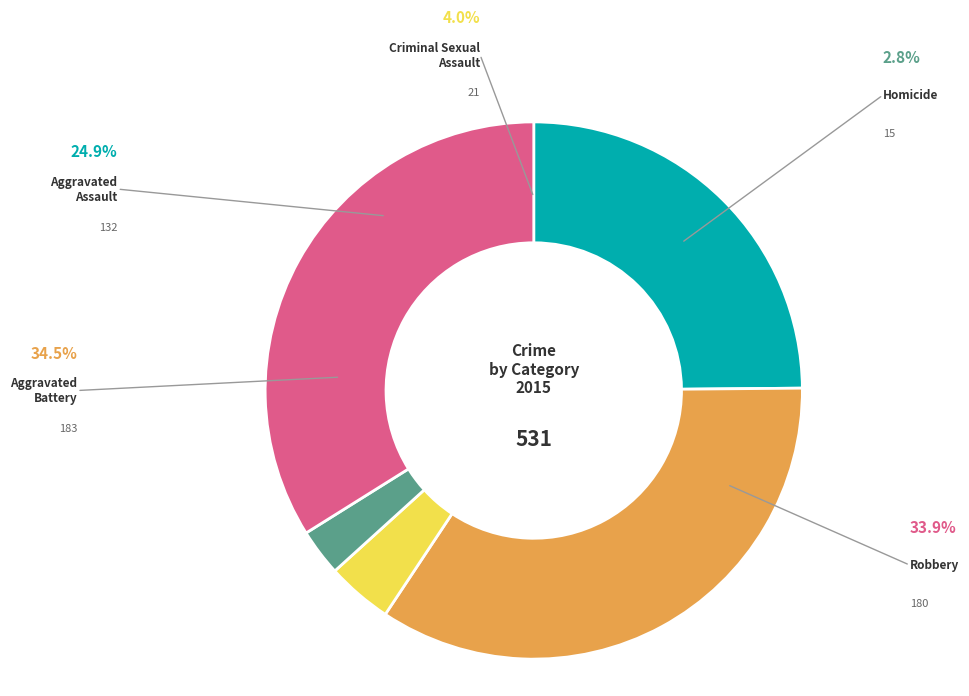

Is Criminal Sexual Assault the majority of the pie?

No